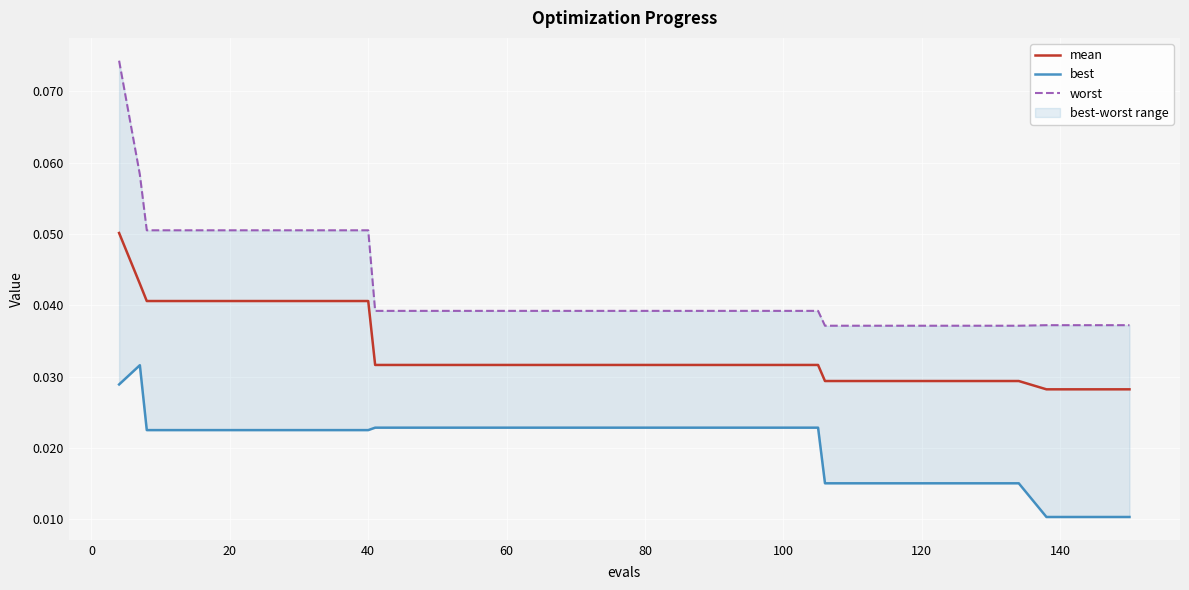

Is the value of mean at 36 greater than the value of worst at 28?

No